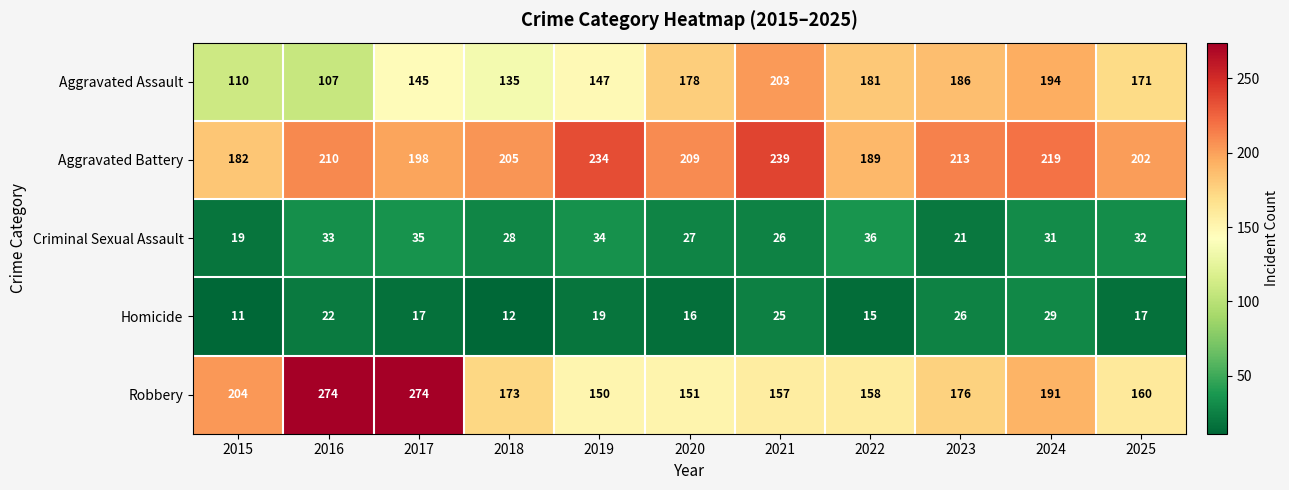

What is the spread (max minus min) of values at 2020?

193